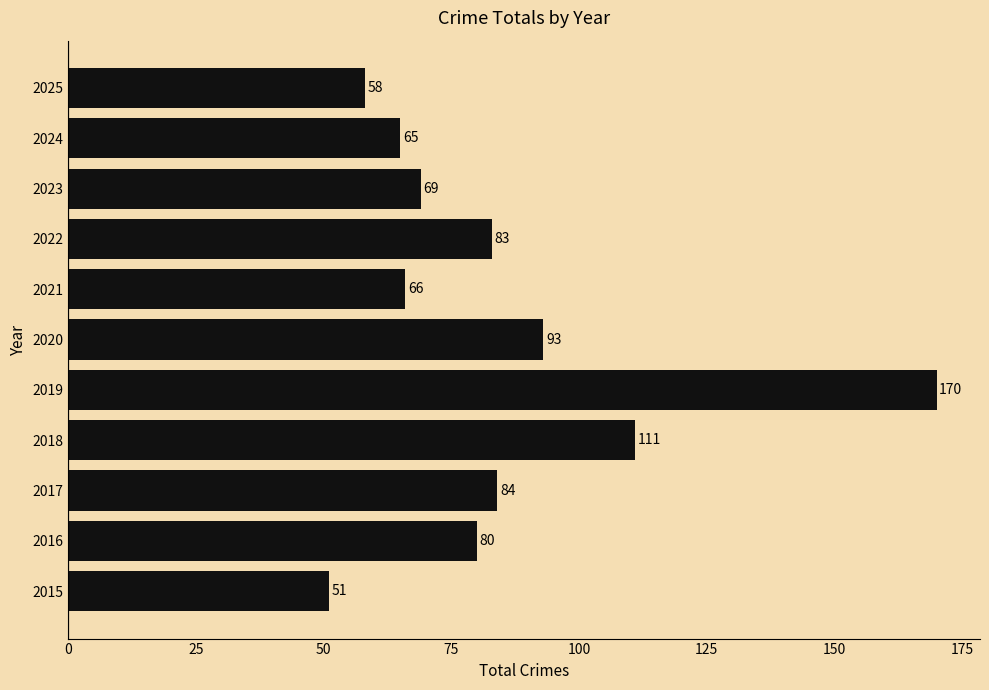

Reading top to bottom, extract all data points from this chart.

2025=58	2024=65	2023=69	2022=83	2021=66	2020=93	2019=170	2018=111	2017=84	2016=80	2015=51